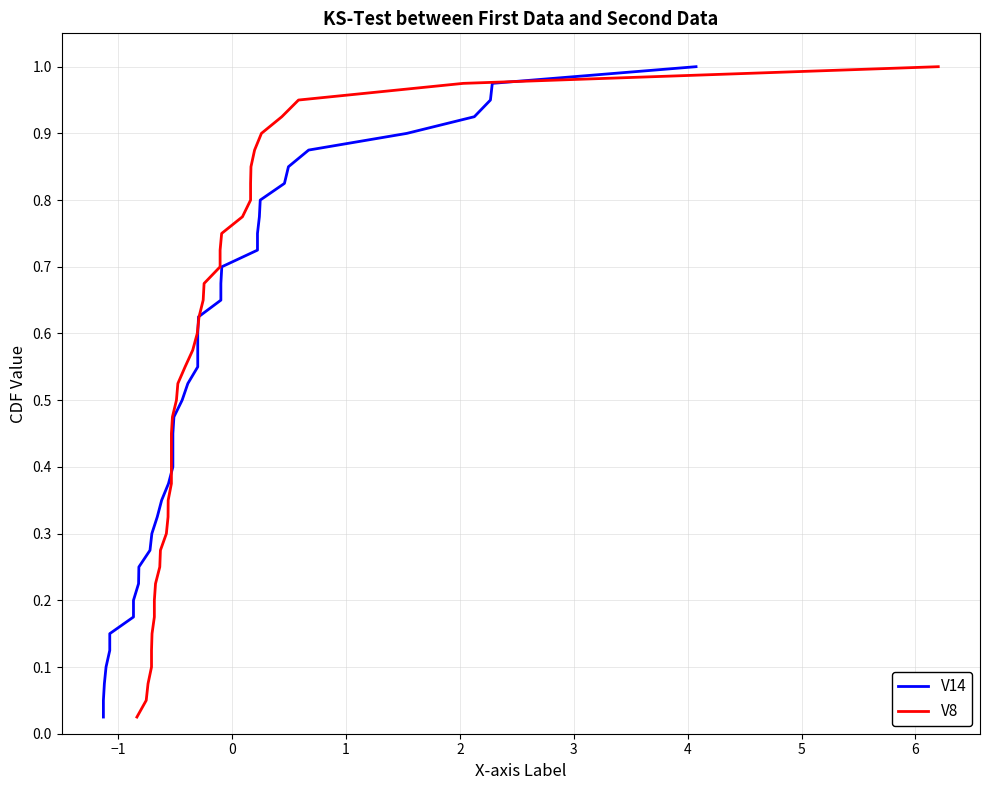

List the series in order of their peak value, highest first.

V14, V8